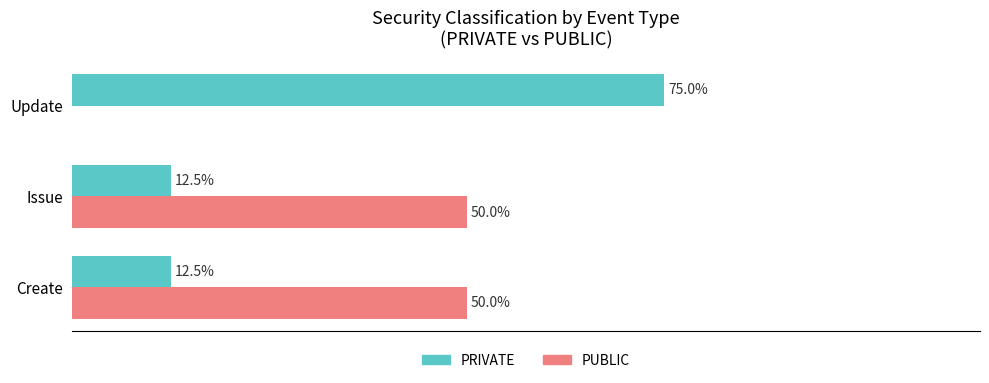

Which series has the largest range (max minus min)?

PRIVATE